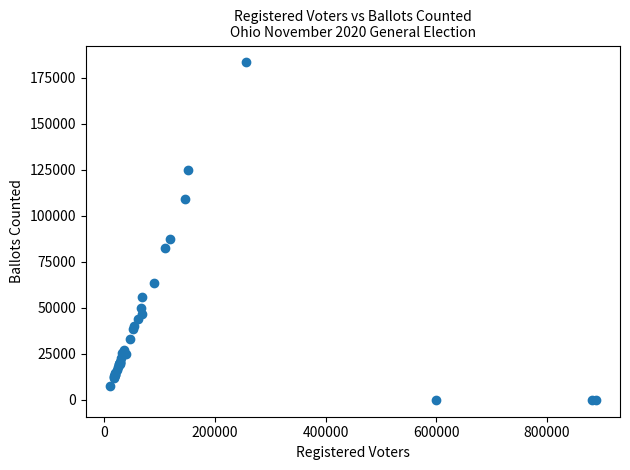

What Y value in the scatter plot is closest to 91623?

87604